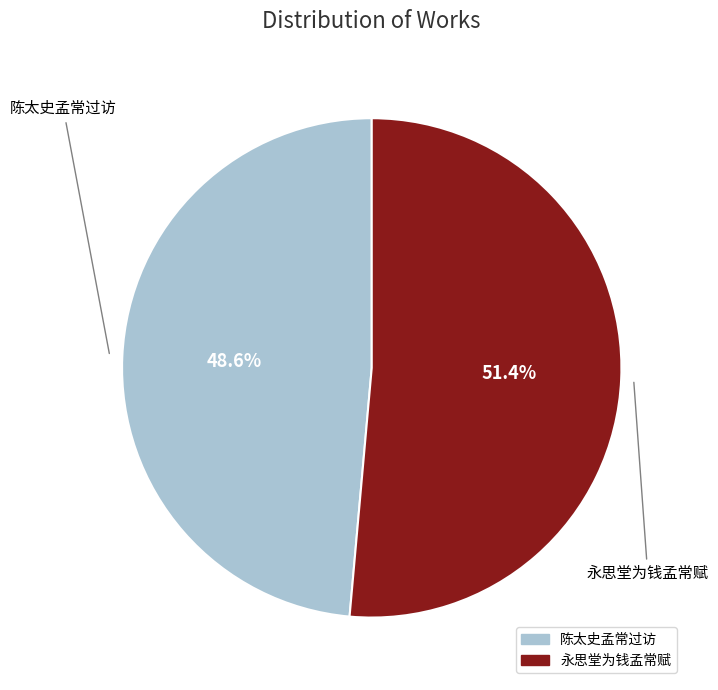

To the nearest percent, what is the average slice percentage?

50%